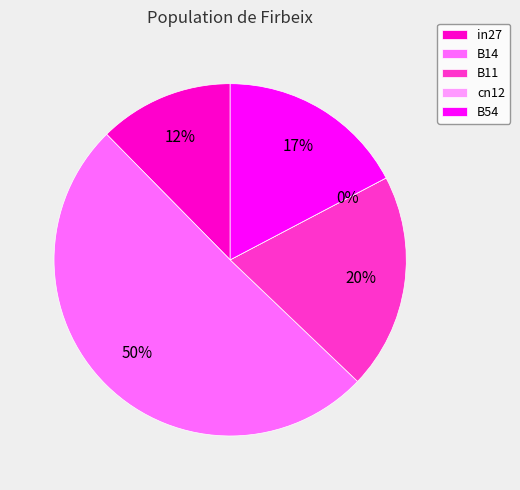

Do cn12 and B11 together represent more than half of the pie?

No